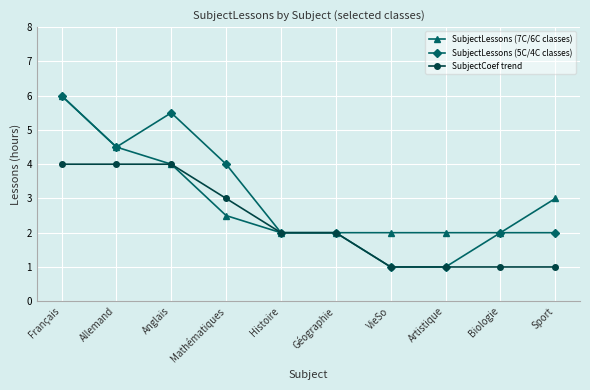

What position from the right is Allemand?

9